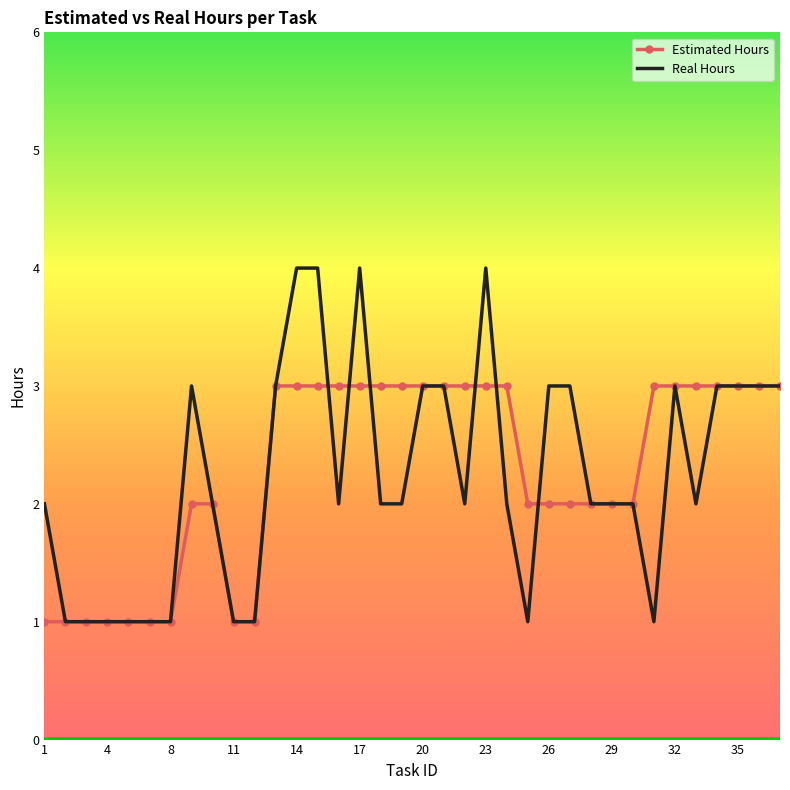

Which series has the largest range (max minus min)?

Real Hours